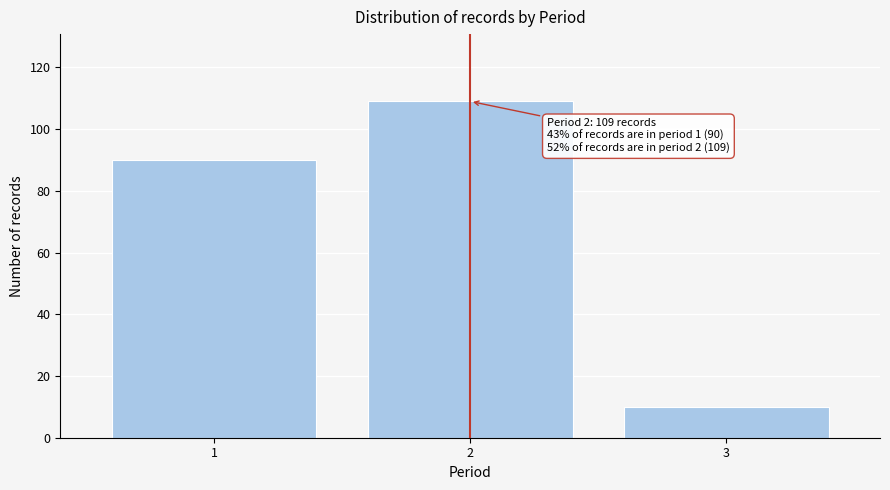

Reading left to right, list all the values displayed in this chart.

1=90	2=109	3=10